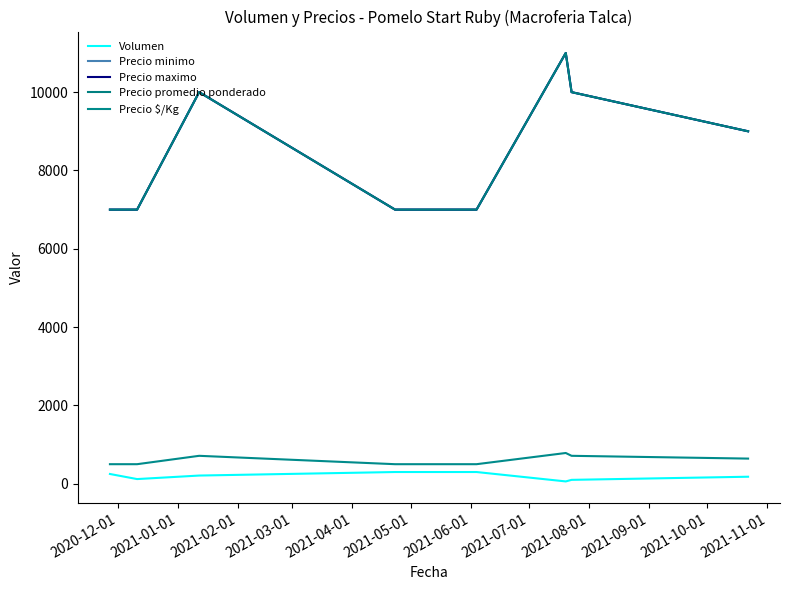

How many lines are shown in the chart?

5